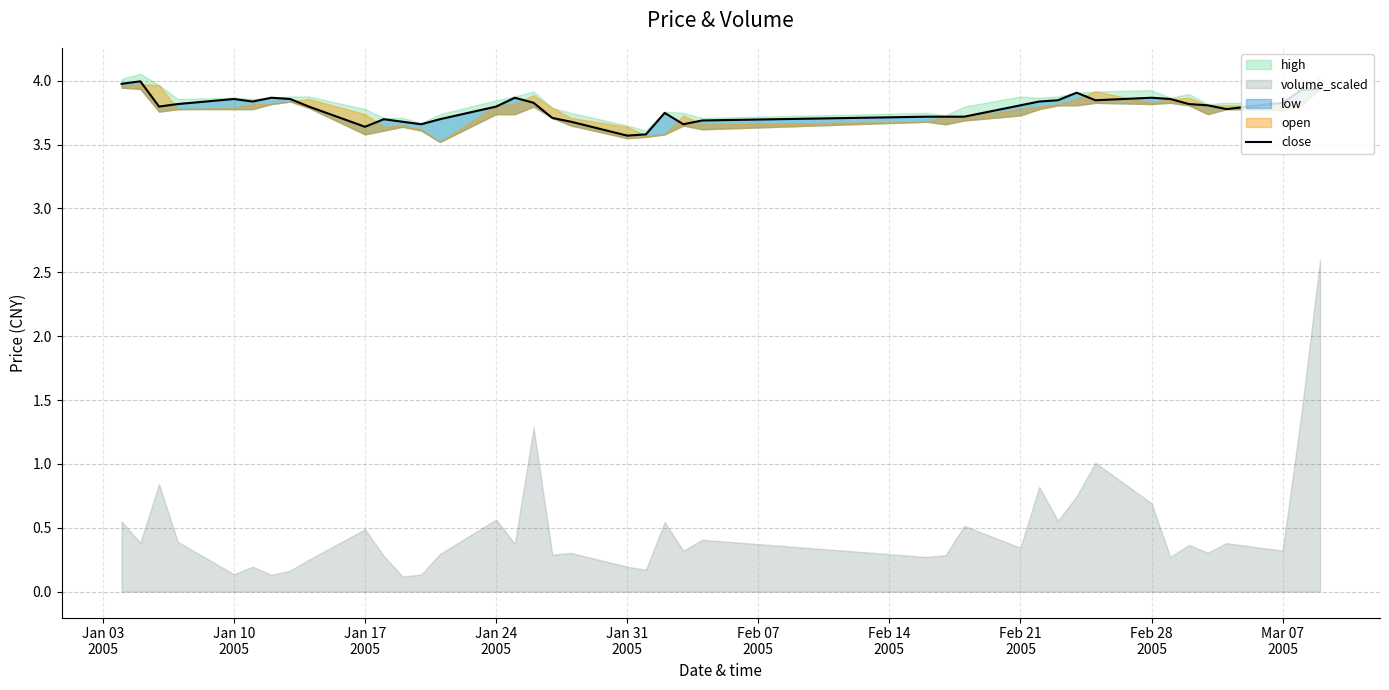

The chart shows a value of 3.8 at Feb 28
2005. True or false?

True